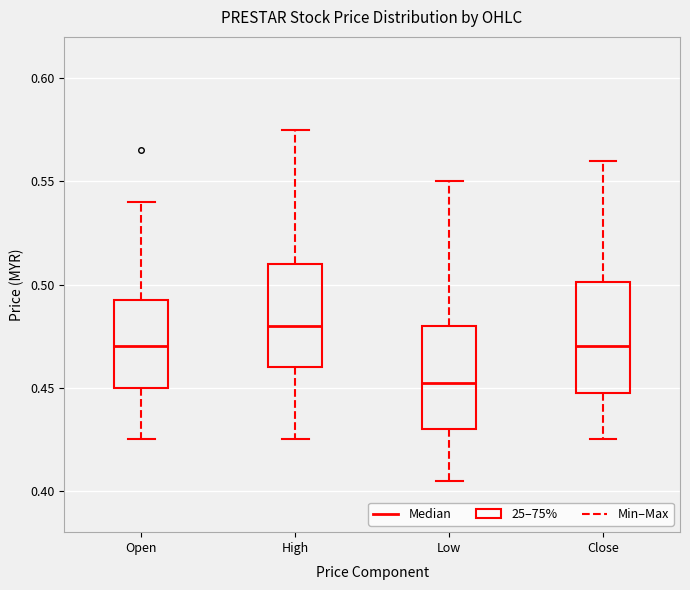

Where does the lower whisker of the box for Open end on the y-axis? The values are not printed on the chart, so give them approximately, as read against the axis.

0.425